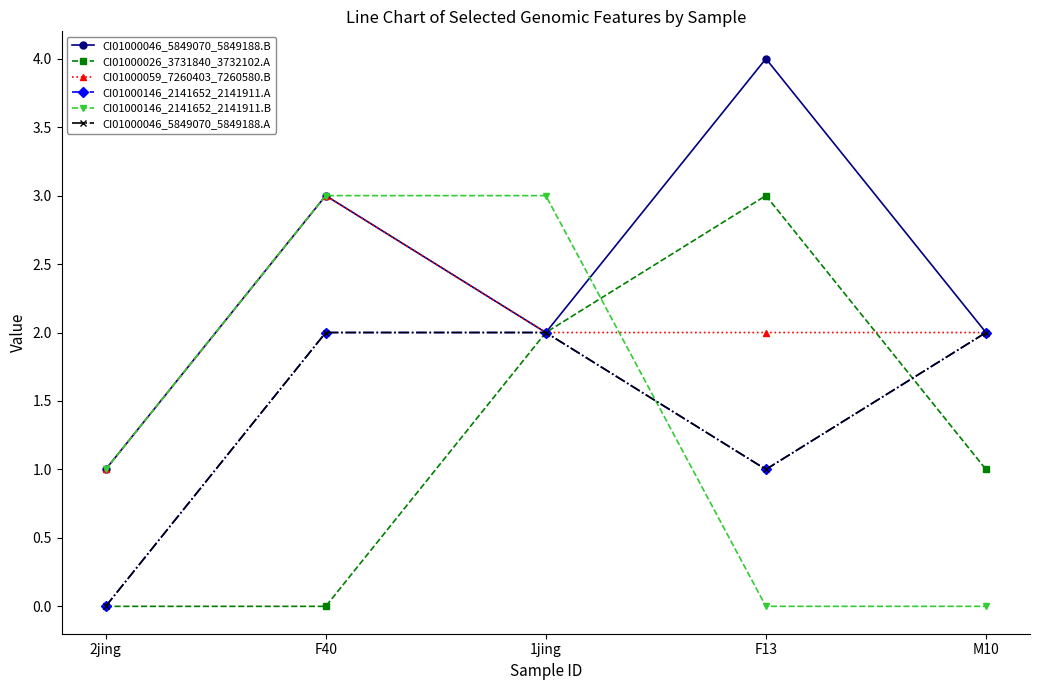

Does the chart have visible grid lines?

No